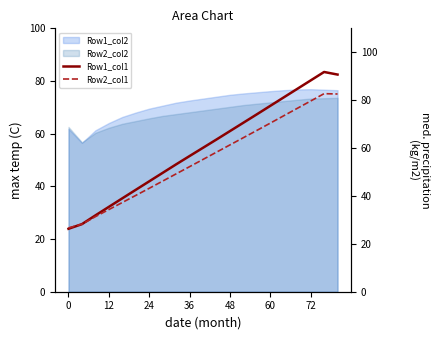

Which series has the largest range (max minus min)?

Row1_col1